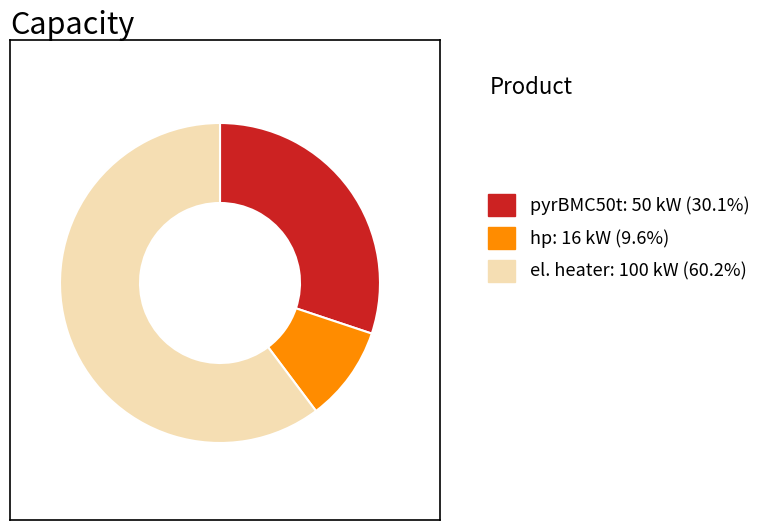

What is the smallest slice in the pie chart?

hp